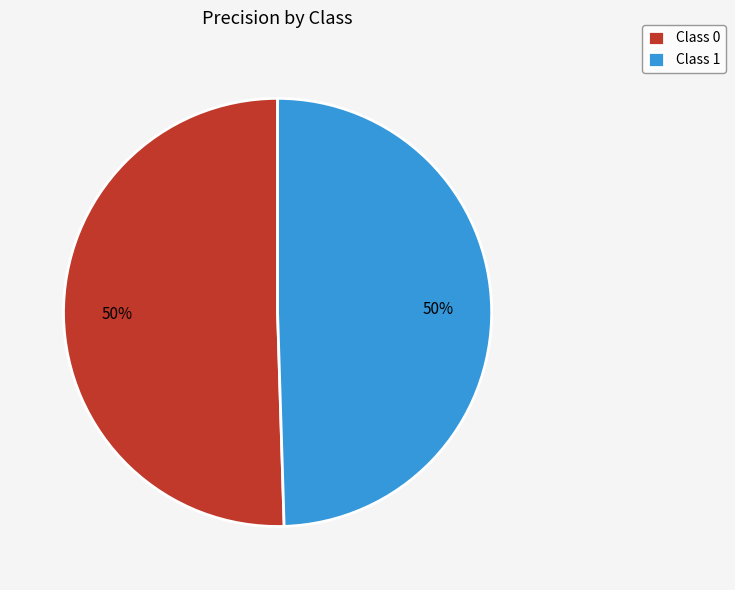

True or false: Class 0 accounts for 50% of the total.

True